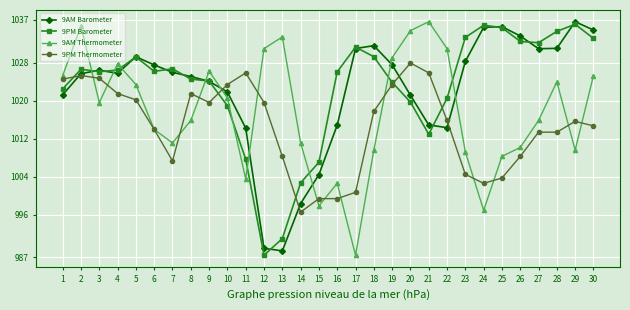

What is the greatest value displayed?

1036.6